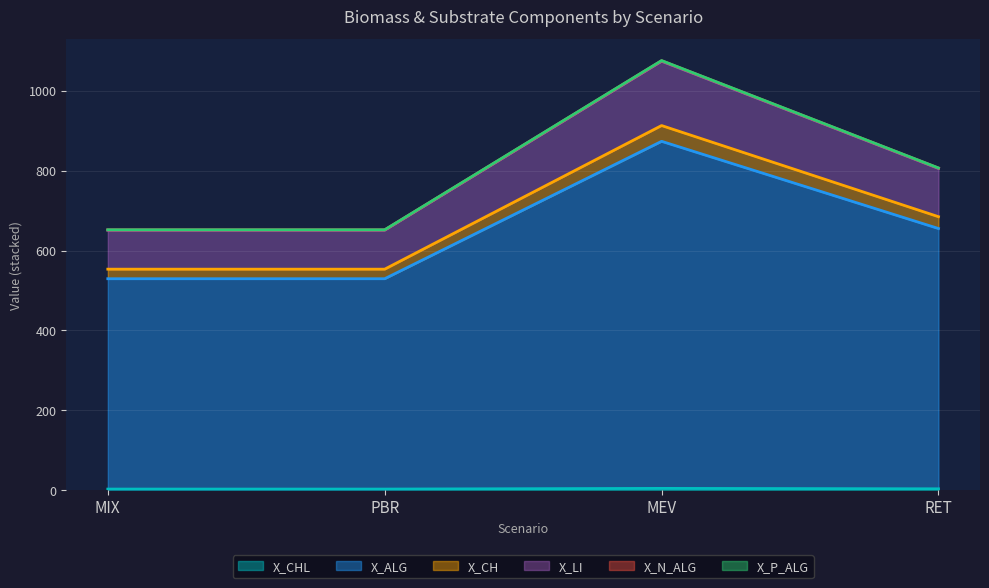

What position from the left is RET?

4